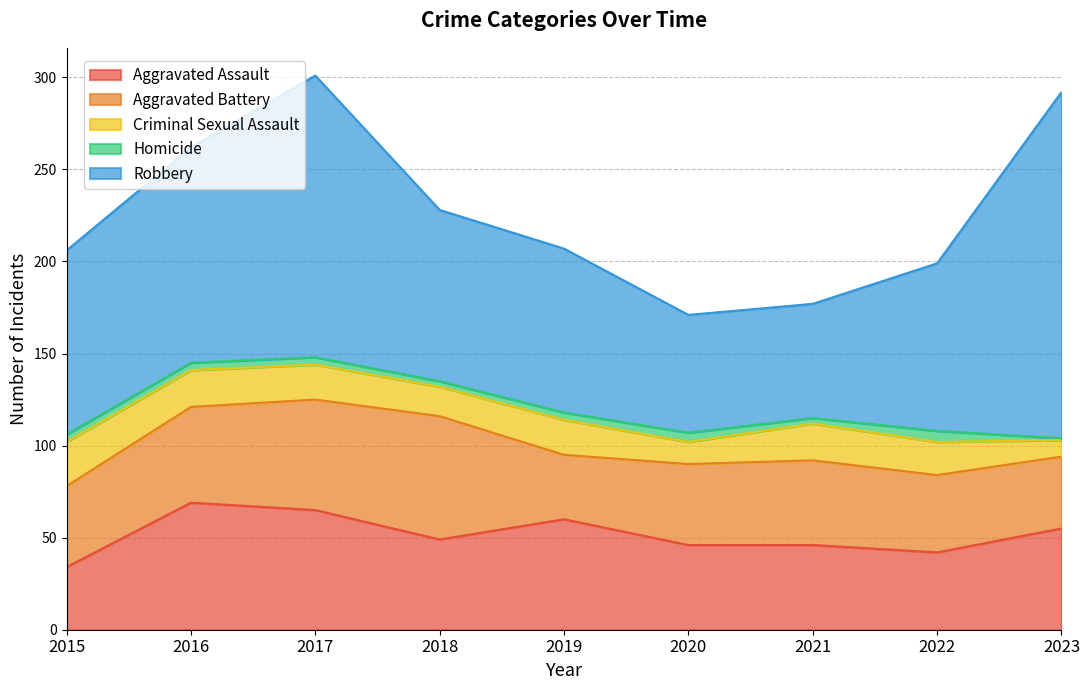

List the labels in order of Criminal Sexual Assault value, smallest first.

2023, 2020, 2018, 2022, 2017, 2019, 2016, 2021, 2015